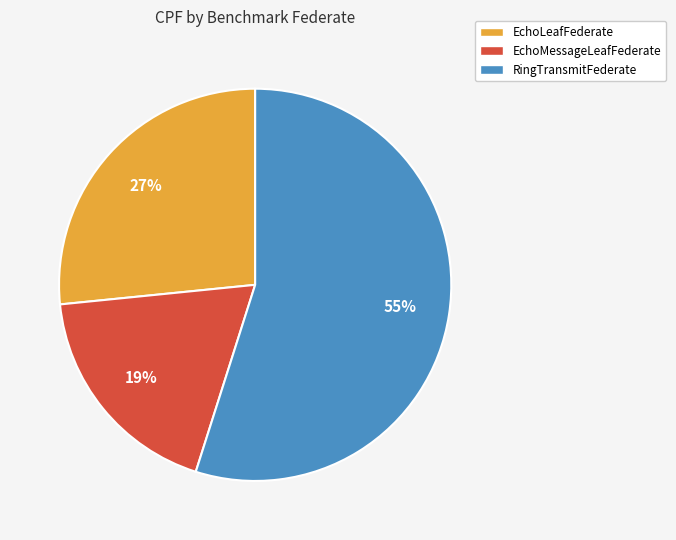

To the nearest percent, what is the difference between the largest and smallest slice percentages?

36%